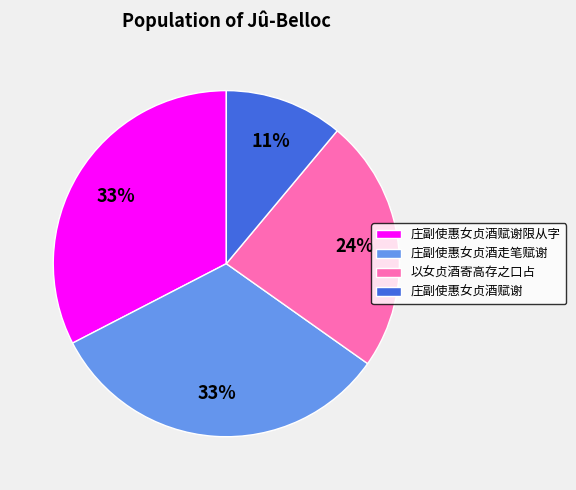

Is it true that 庄副使惠女贞酒赋谢 is 1% of the pie?

False